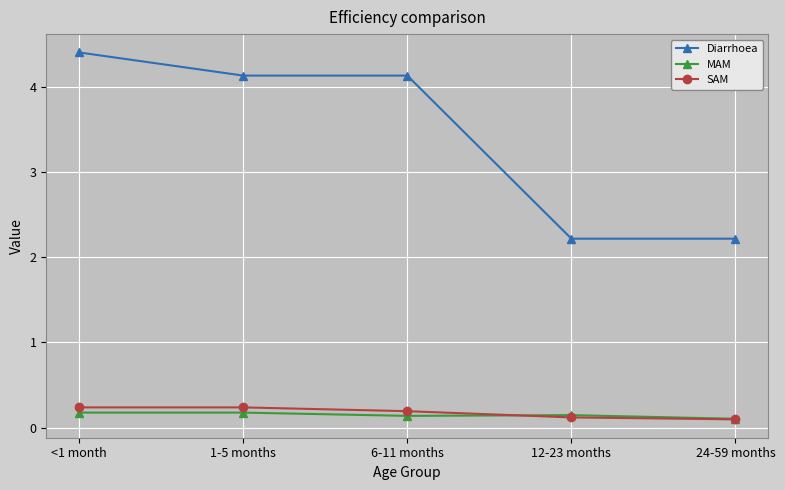

What is the spread (max minus min) of values at 1-5 months?

4.0